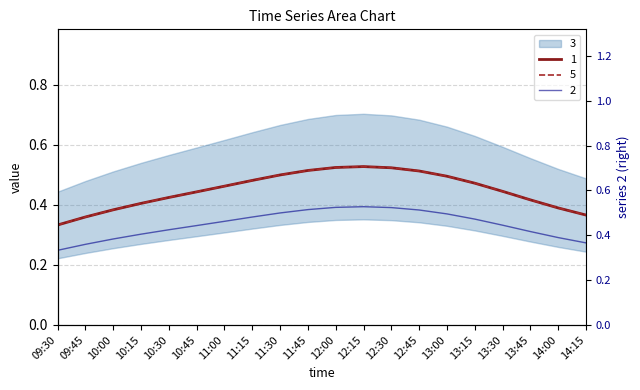

Which series changed the most between 10:15 and 12:15?

1